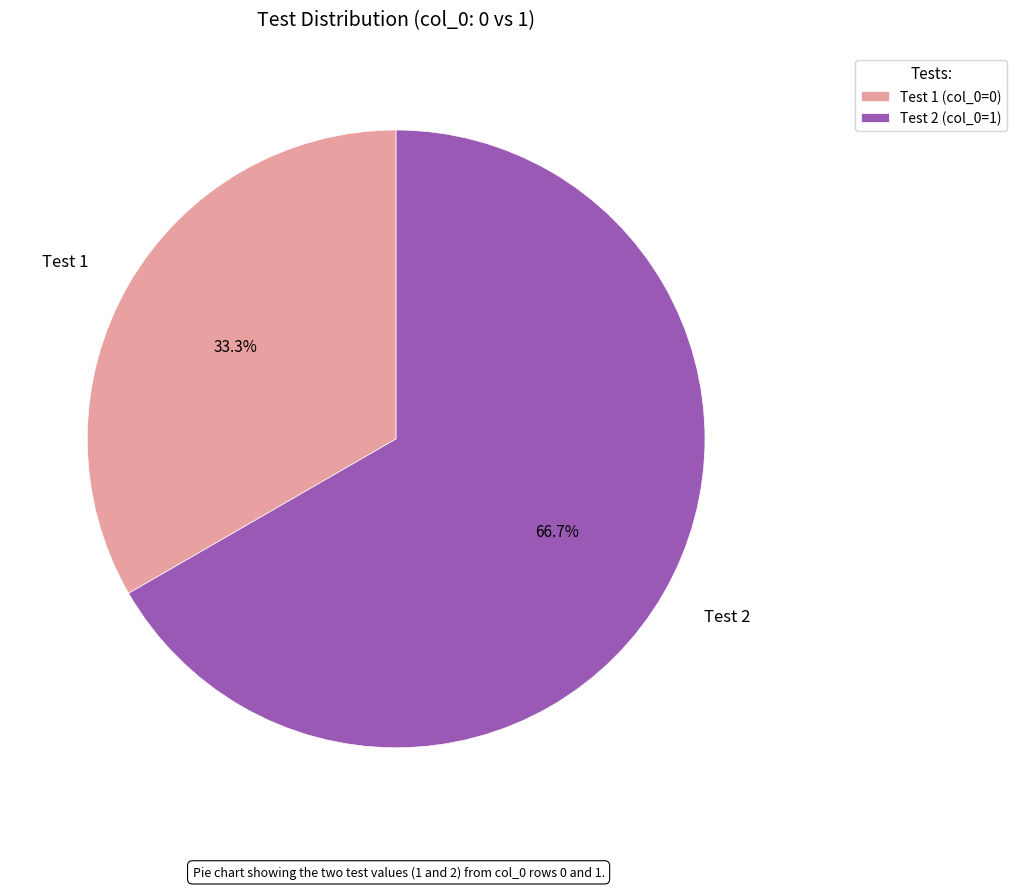

Does any single category account for the majority?

Yes